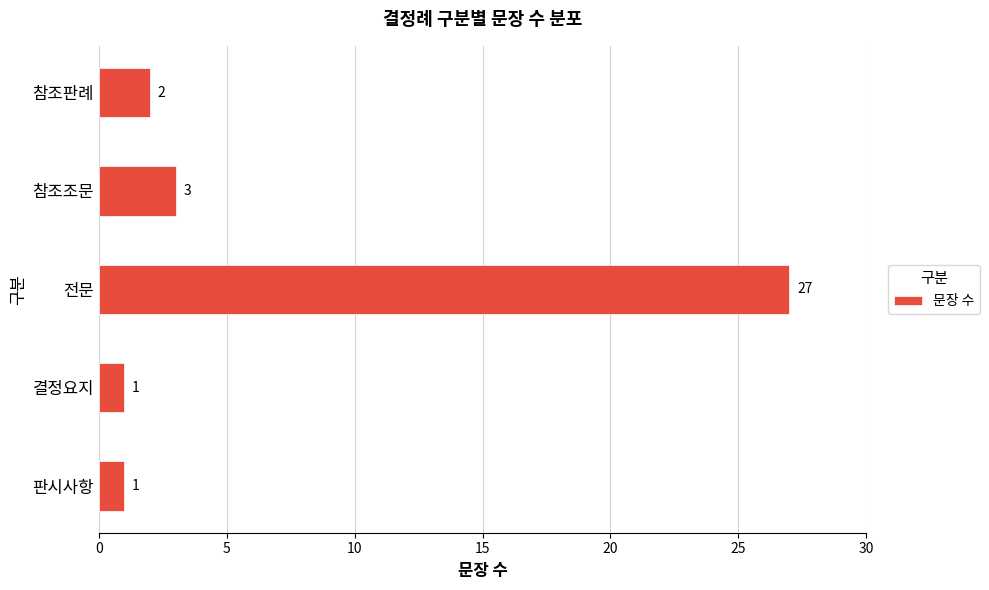

Is it true that the value at 결정요지 is 1?

True